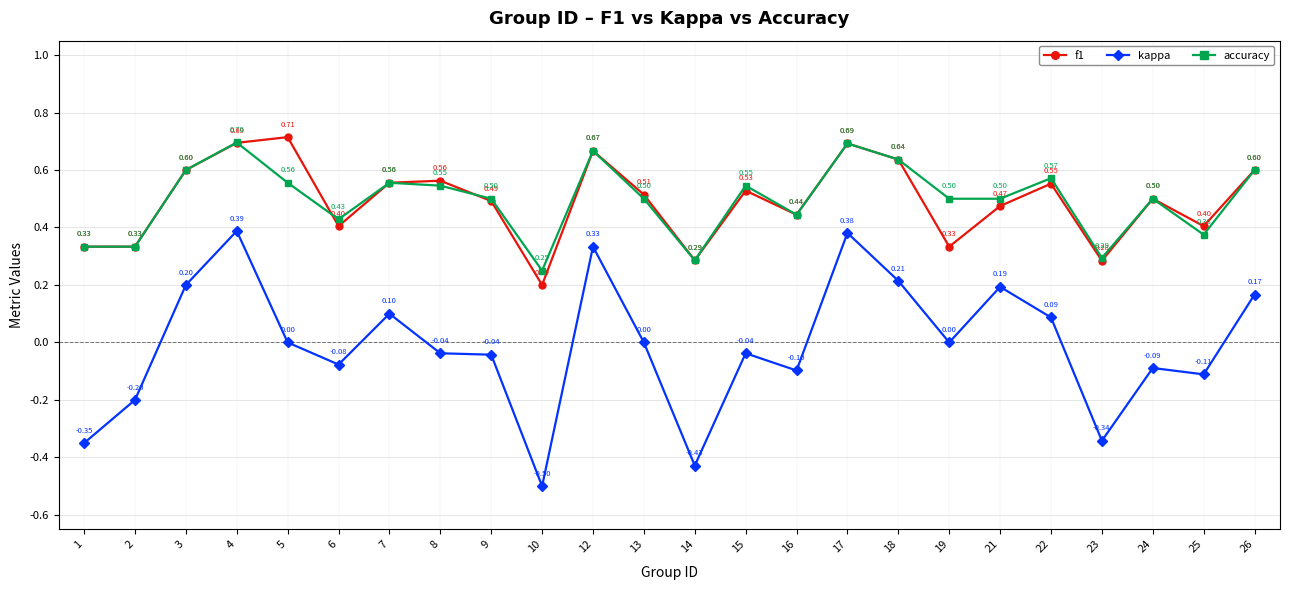

Count the number of data series in this chart.

3